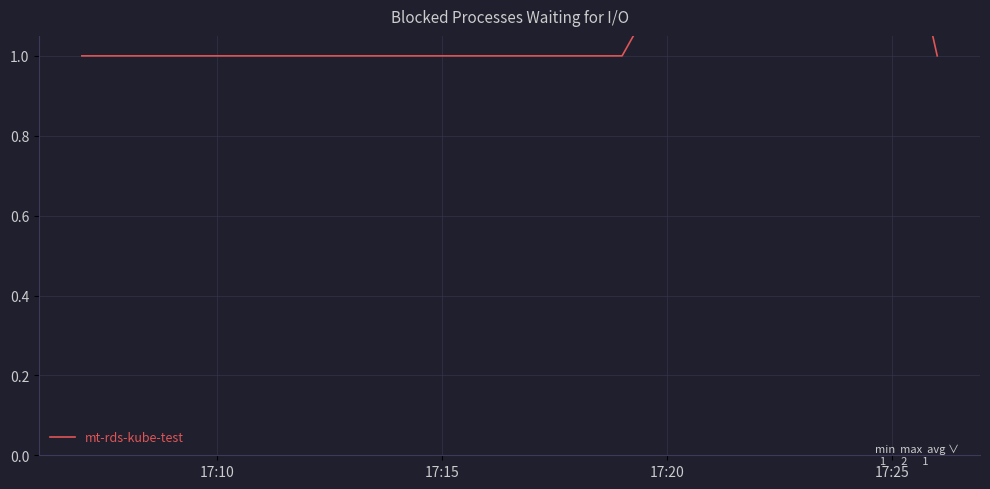

Reading right to left, transcribe all the data shown in this chart.

1	2	1	1